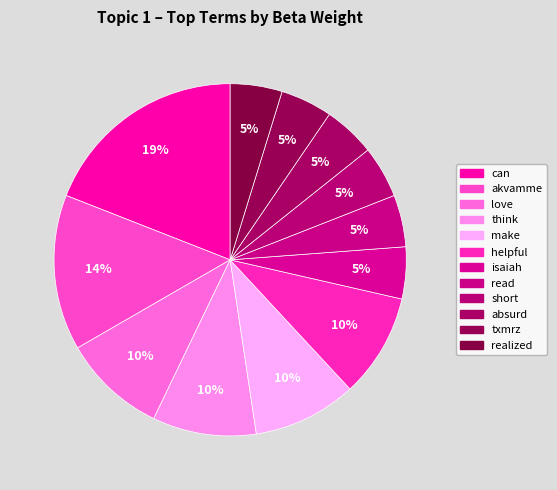

How many slices are in this pie chart?

12